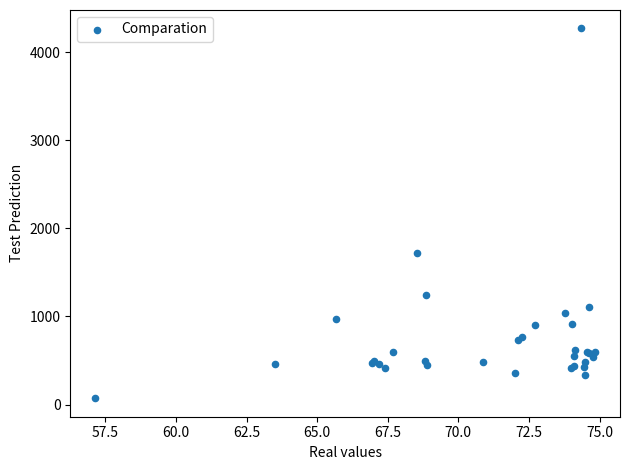

What Y value in the scatter plot is closest to 2169?

1722.3